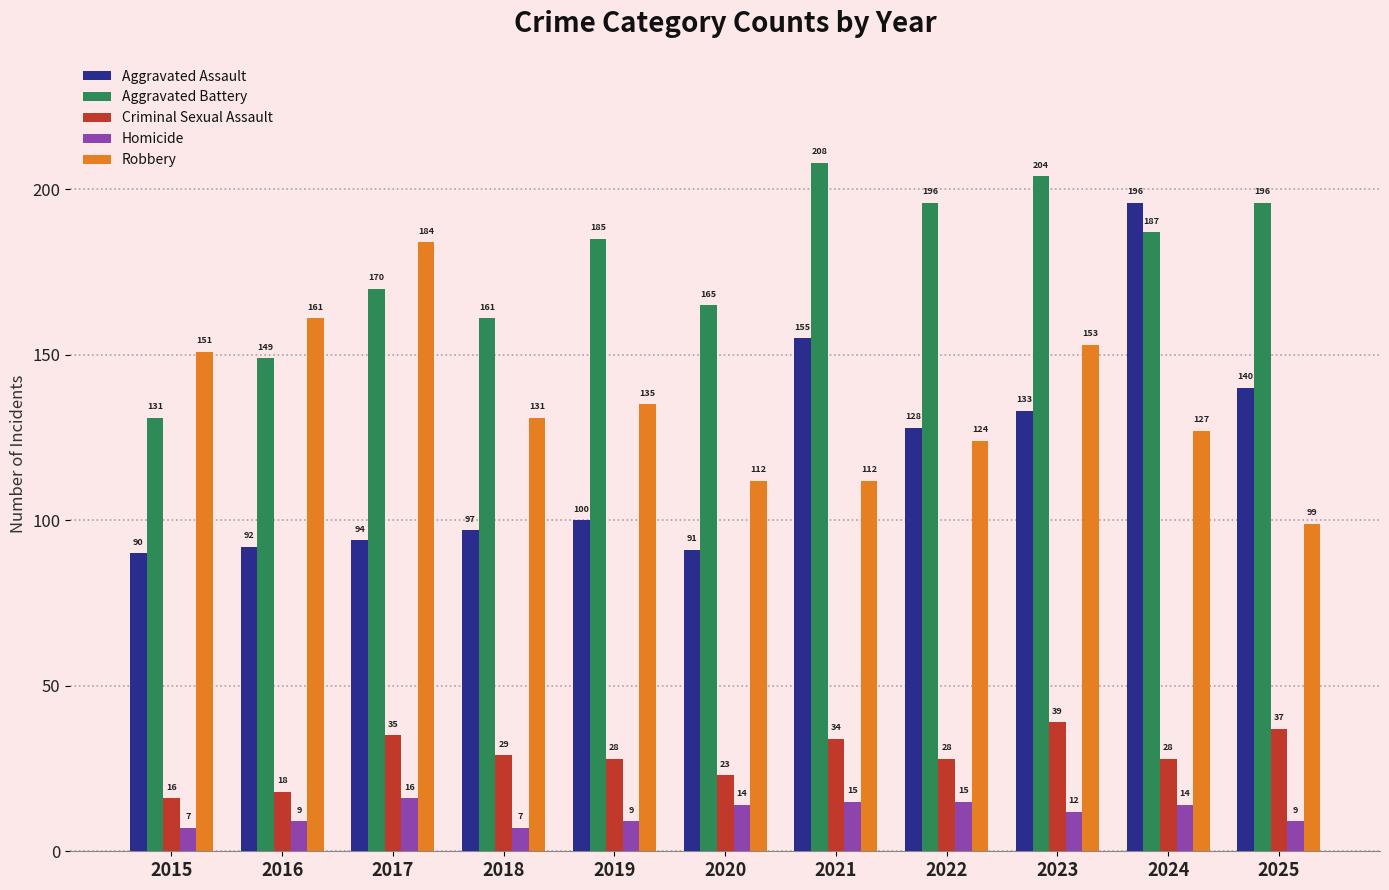

What is the sum of the Aggravated Assault values at 2017 and 2024?

290